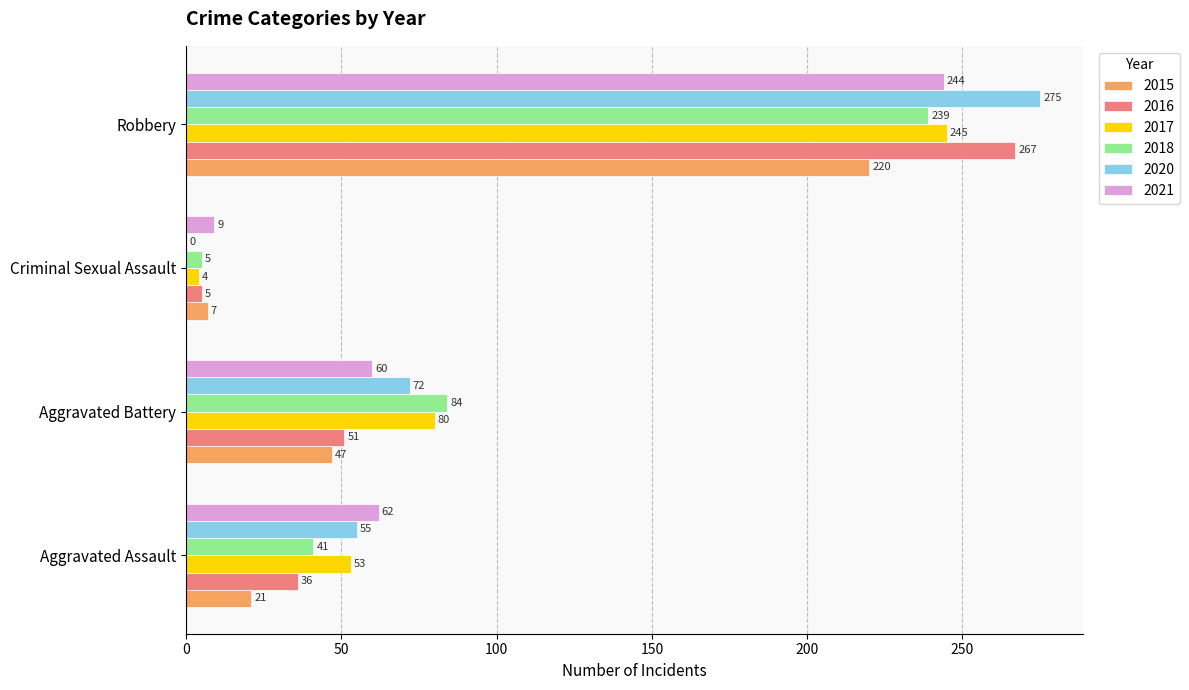

What is the sum of the 2017 values at Aggravated Battery and Aggravated Assault?

133